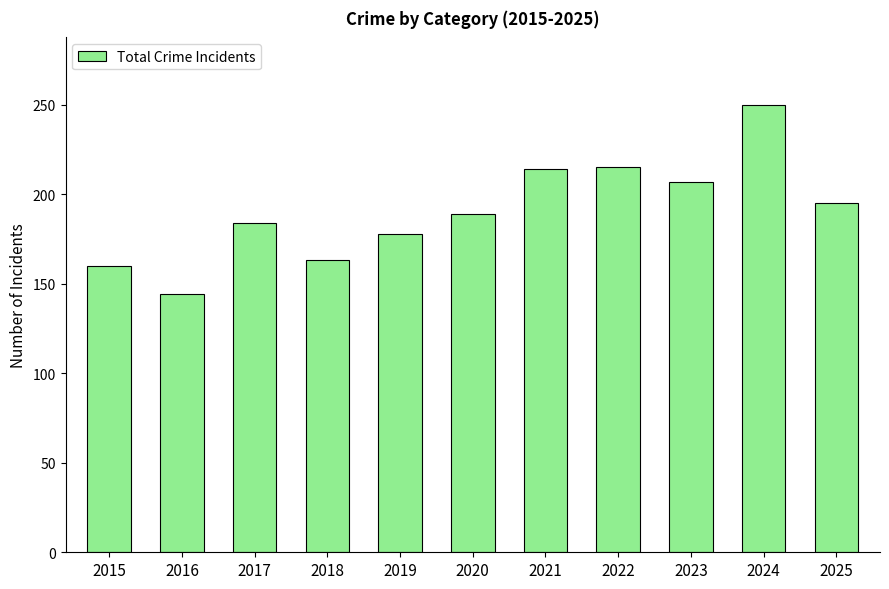

The value at 2017 is 84. True or false?

False